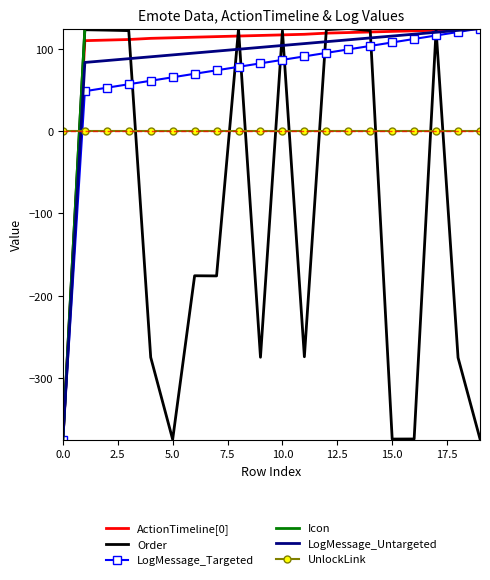

What is the maximum value for ActionTimeline[0]?

125.0